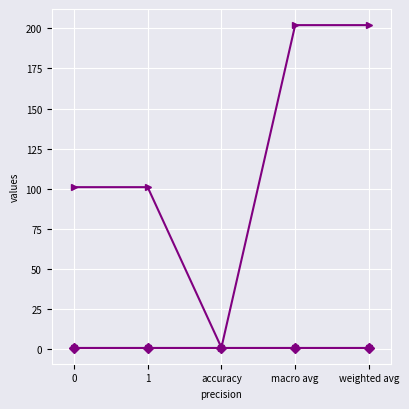

Does the chart have visible grid lines?

Yes